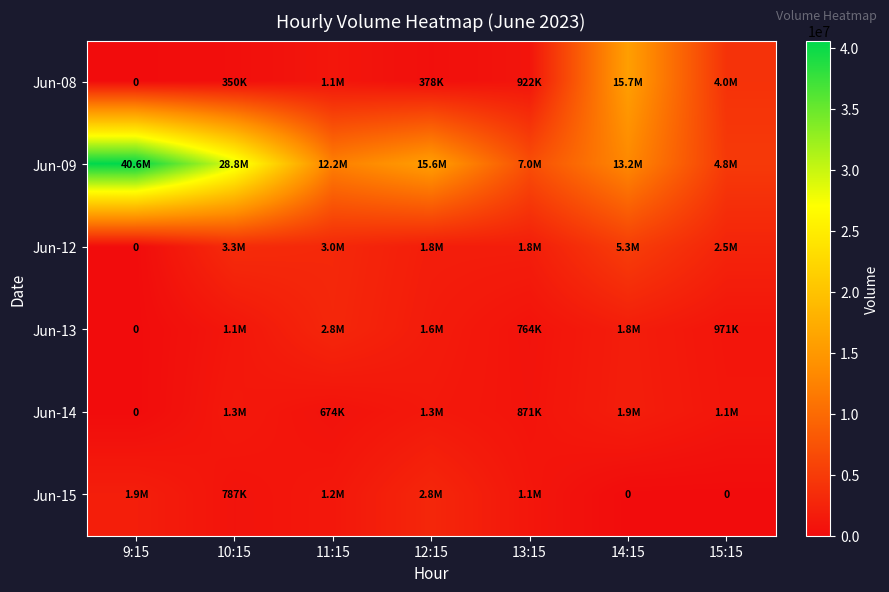

At which label is Jun-09 closest to 22689880?

10:15